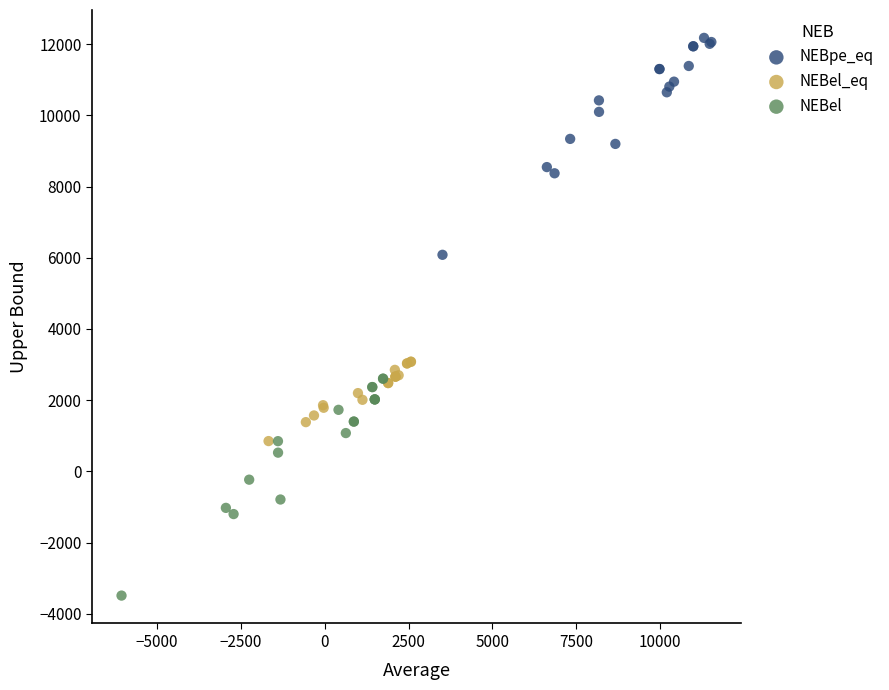

What are all the series names shown in the legend?

NEBpe_eq, NEBel_eq, NEBel